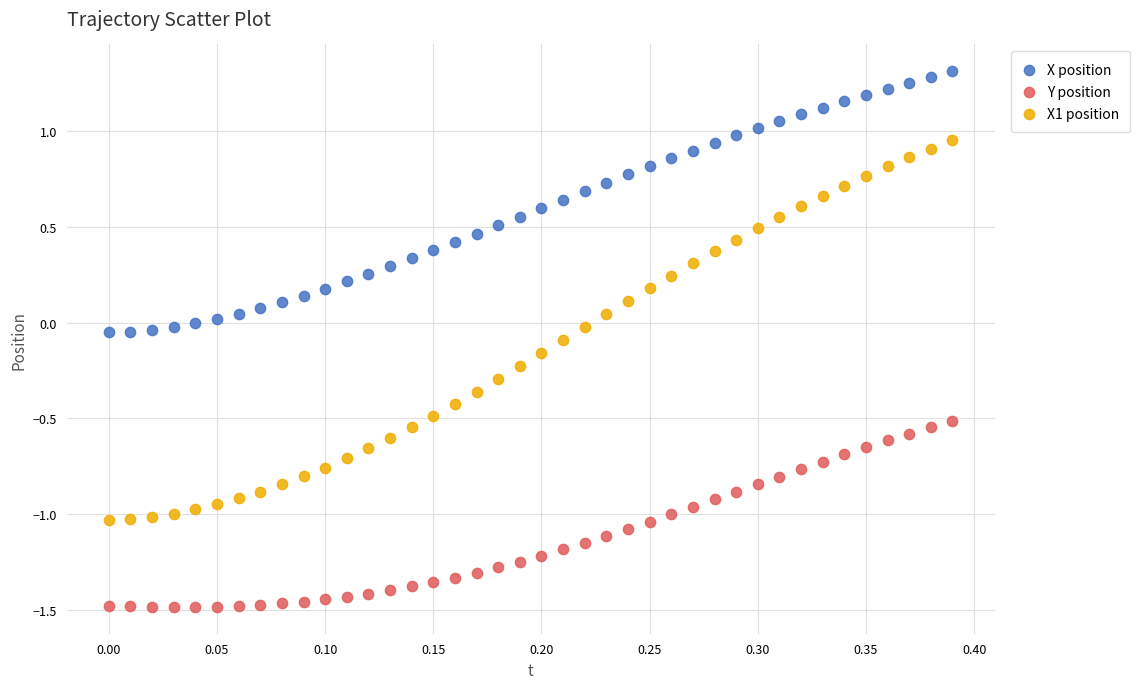

Which series contains the lowest Y value?

Y position